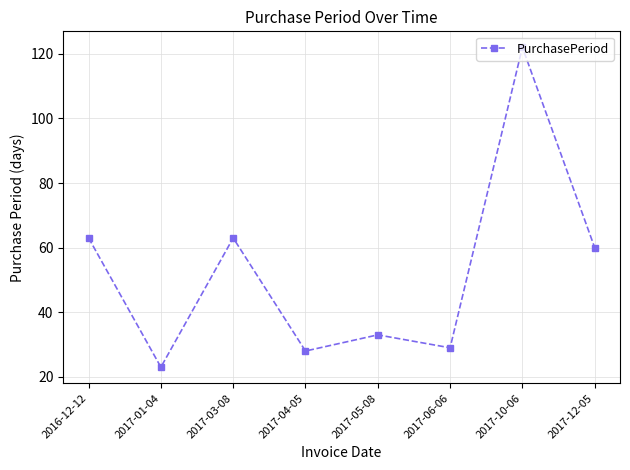

What is the difference between the maximum and minimum values?

99